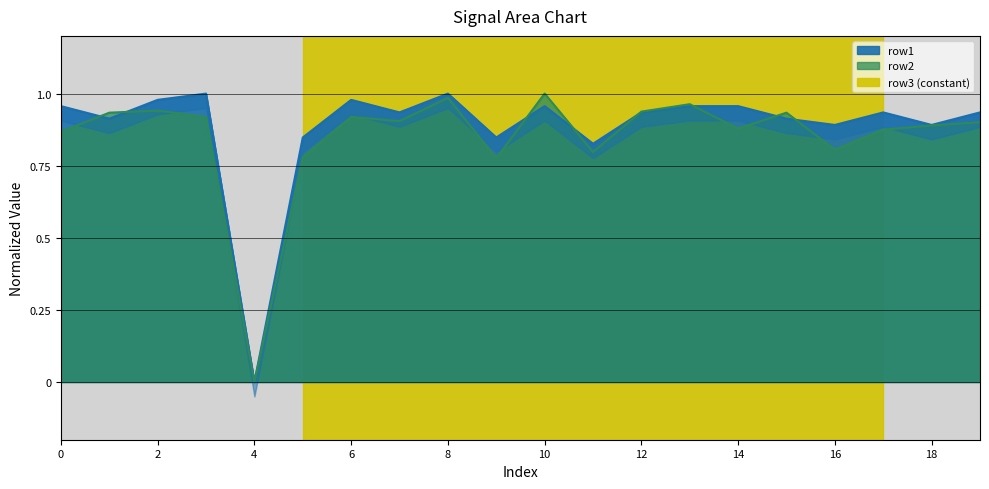

Between 14 and 14, which series saw the biggest shift?

row2_line